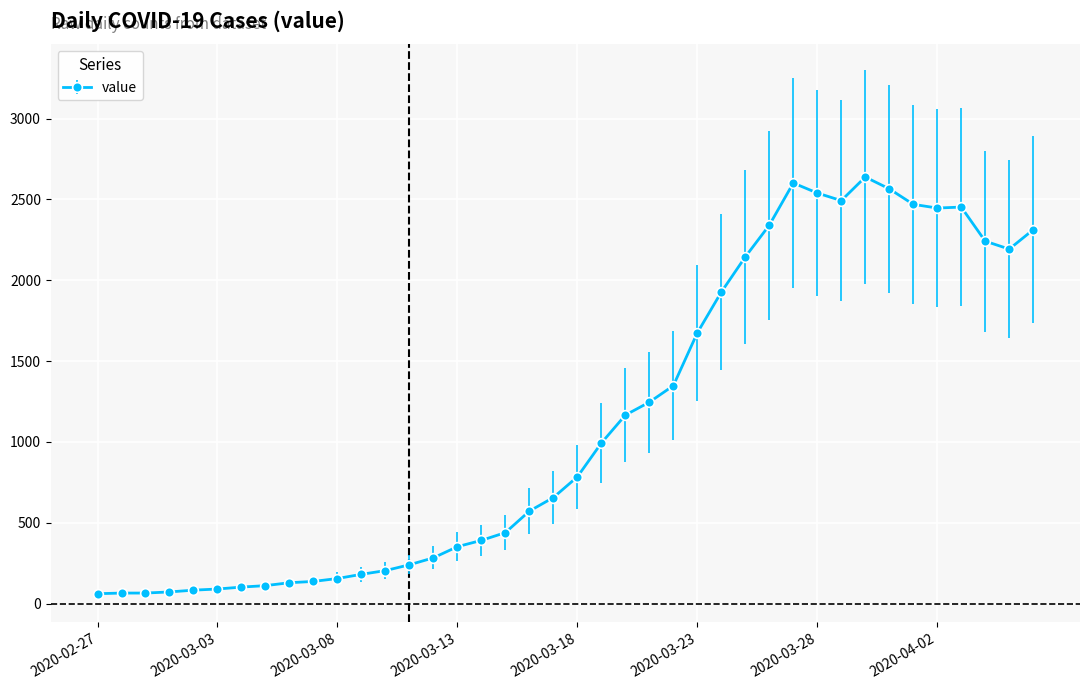

What is the value of the 16th point from the left?

352